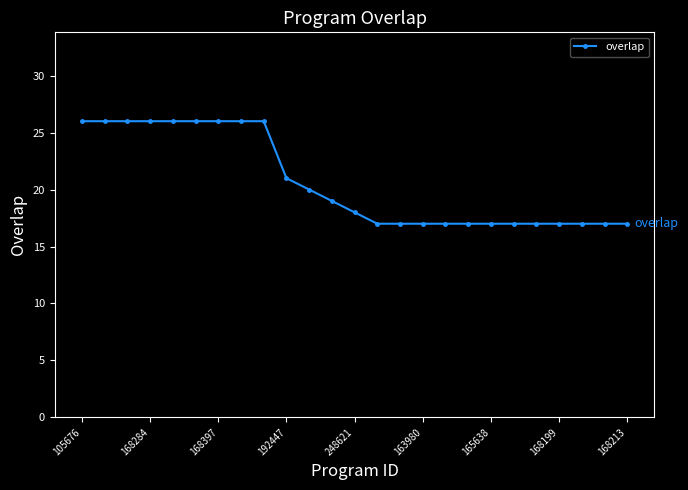

What is the minimum value shown in the chart?

17